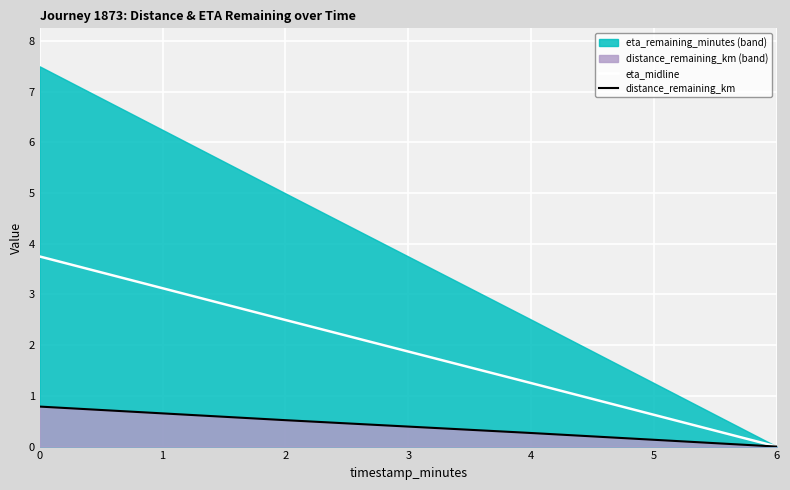

What is the average value of the eta_midline series?

1.9